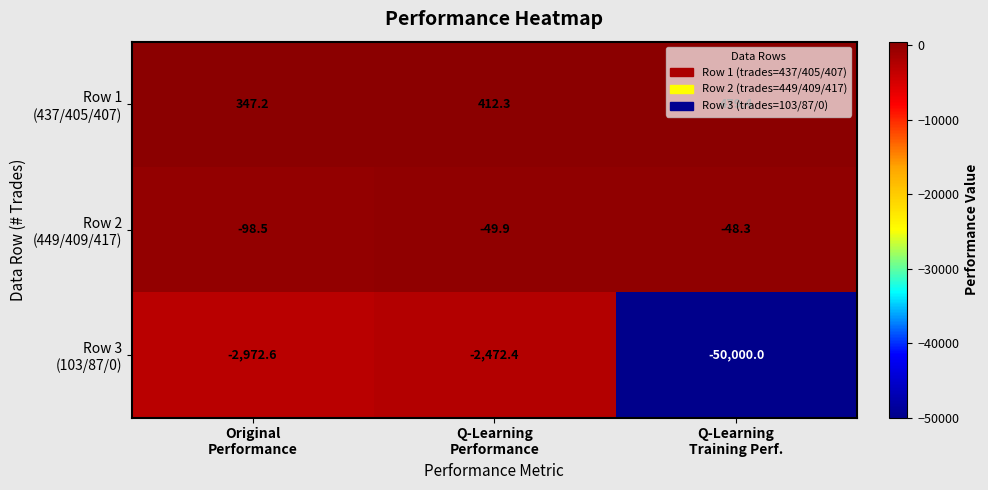

What is the smallest value displayed?

-50000.0